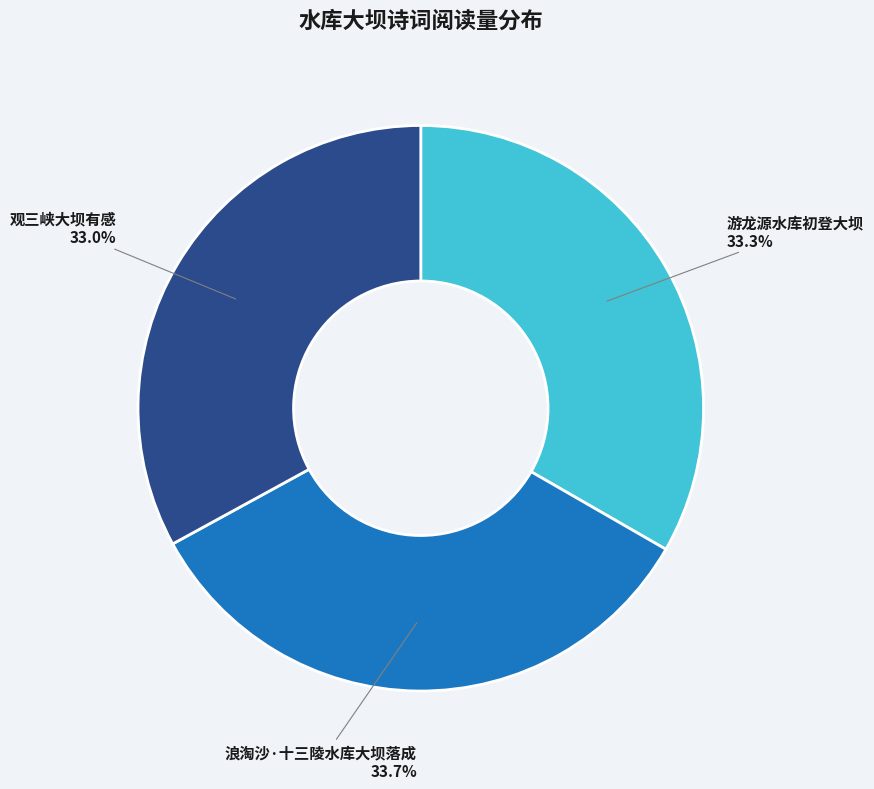

How much of the chart is everything except 观三峡大坝有感?

67.0%